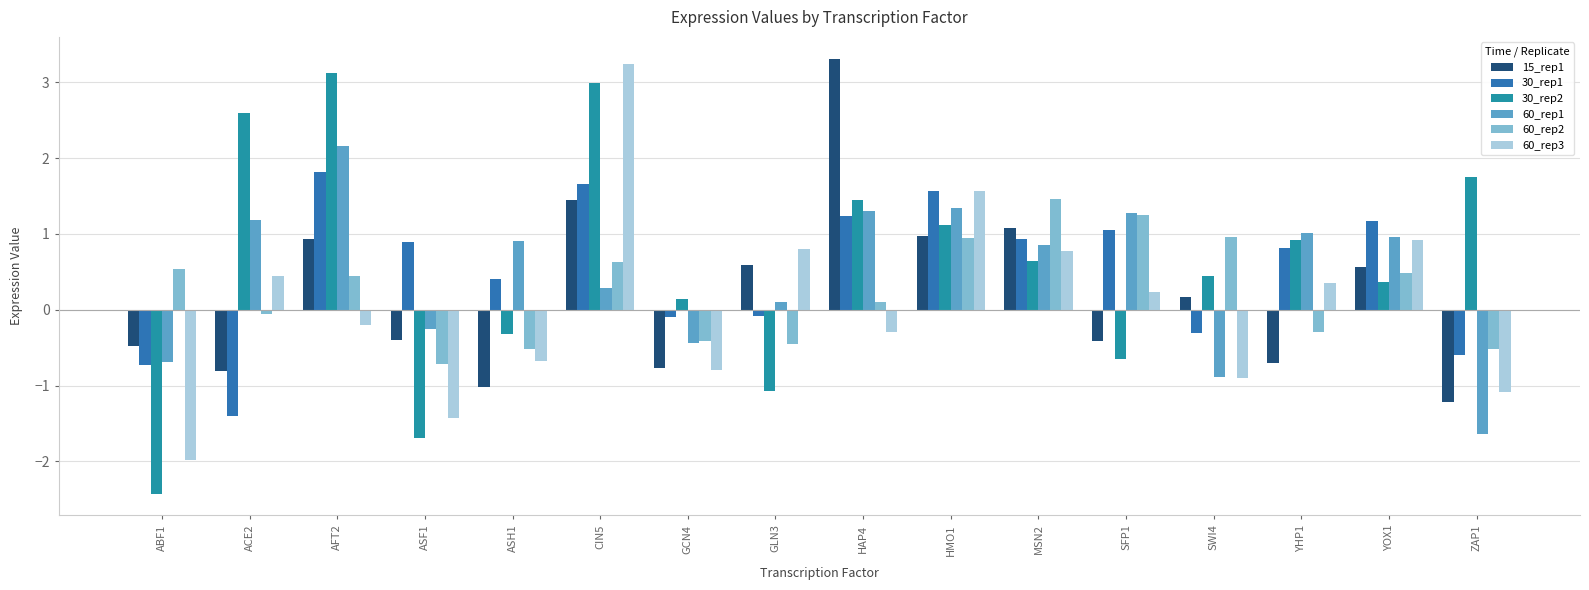

What are all the series names shown in the legend?

15_rep1, 30_rep1, 30_rep2, 60_rep1, 60_rep2, 60_rep3